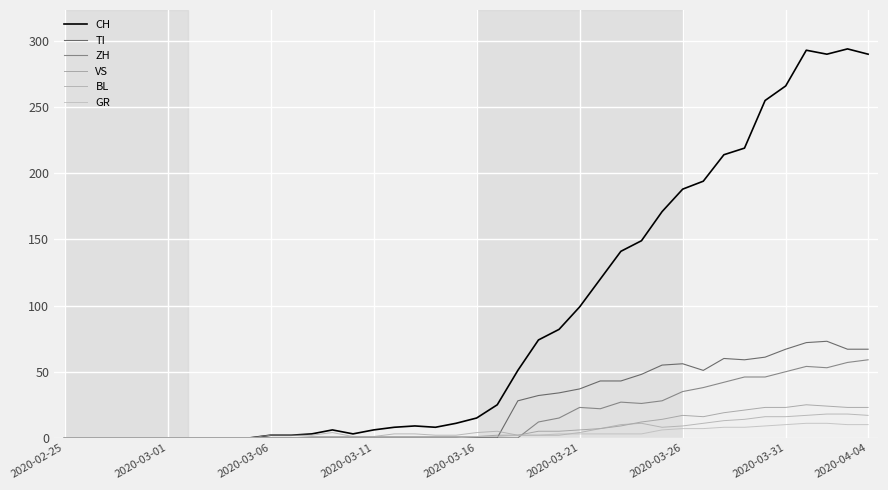

Which category has the lowest value across all series?

2020-02-25